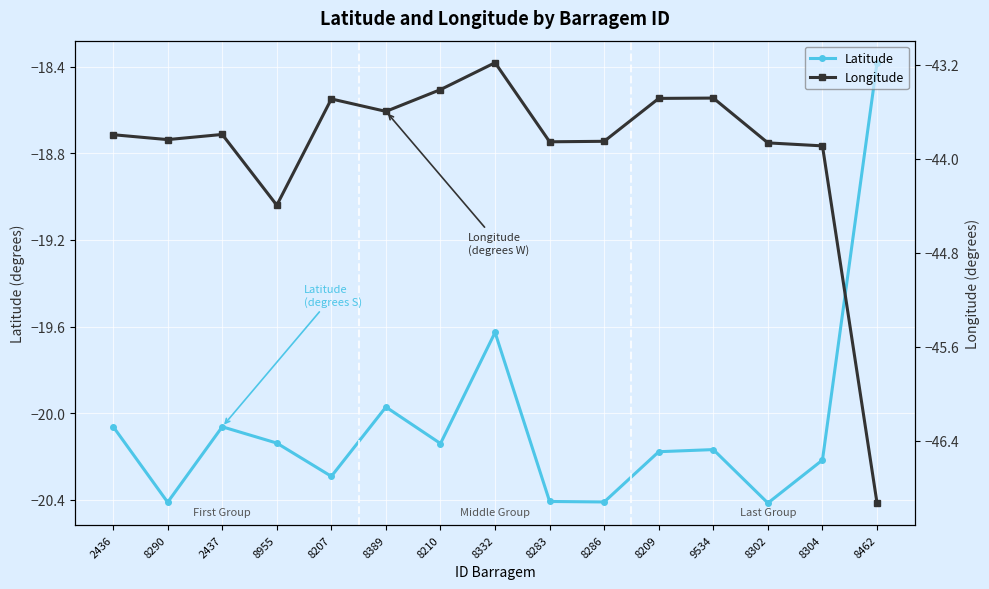

What is the sum of all Latitude values?

-300.9